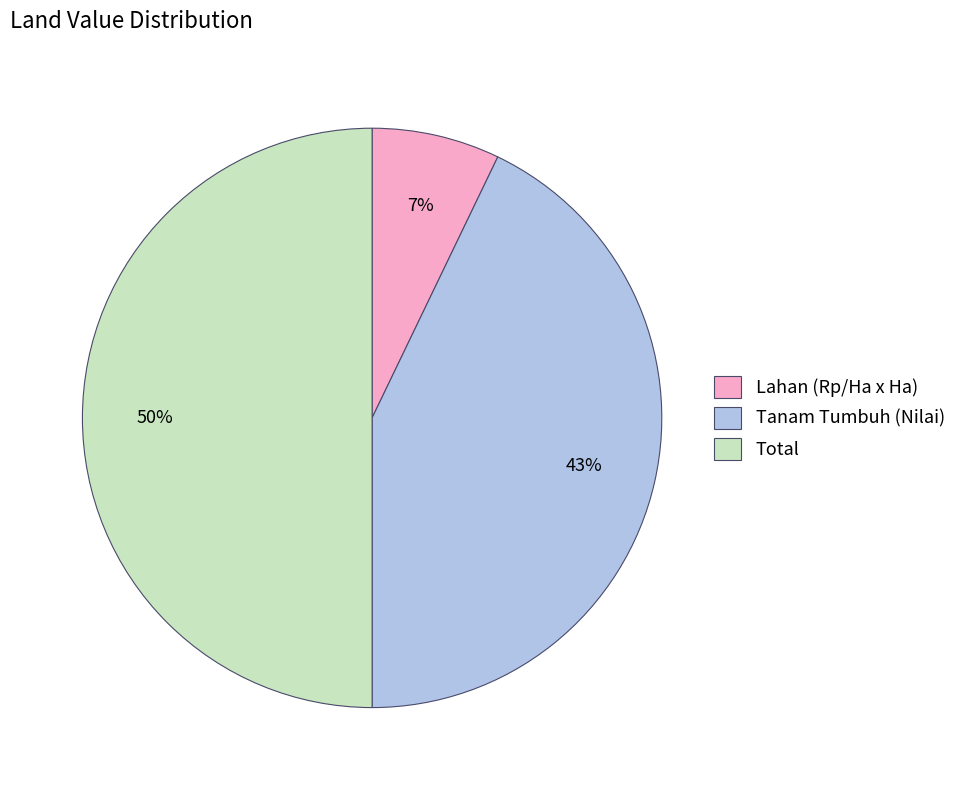

True or false: Total accounts for 35% of the total.

False